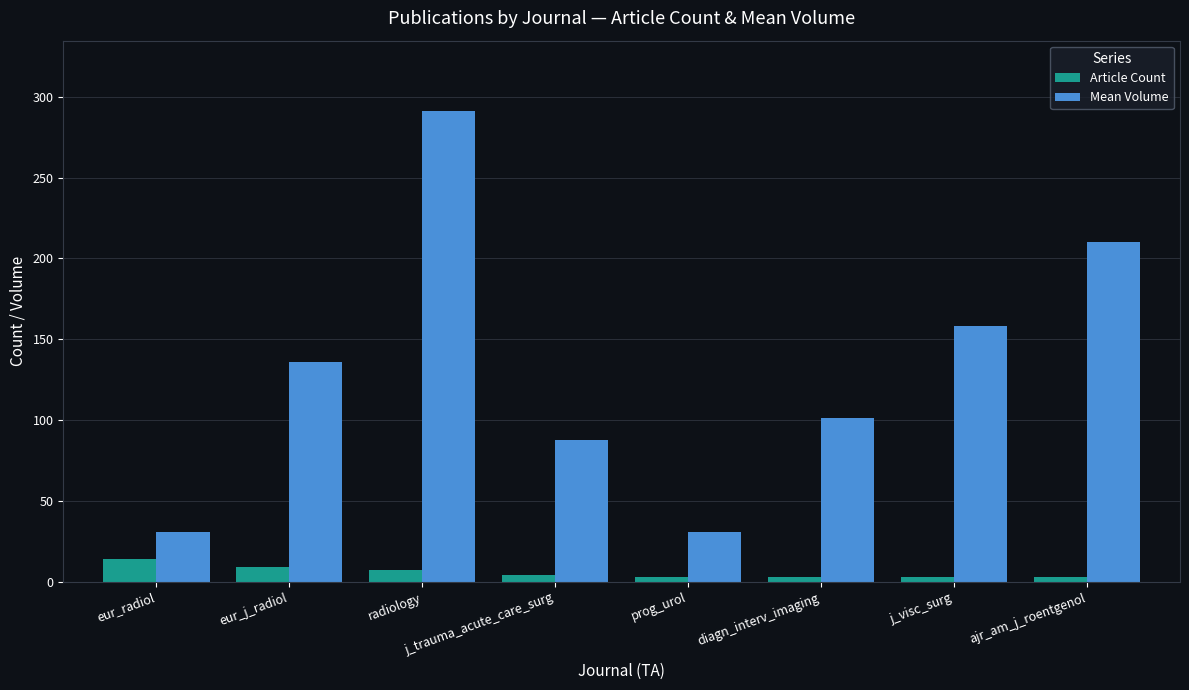

What is the value of the Article Count bar at the 5th from the left?

3